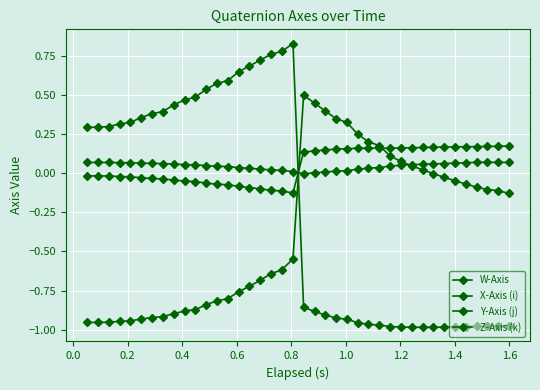

Reading left to right, extract all data points from this chart.

W-Axis: 0.1	0.1	0.1	0.1	0.1	0.1	0.1	0.1	0.1	0.1	0.1	0.0	0.0	0.0	0.0	0.0	0.0	0.0	0.0	0.0	-0.0	0.0	0.0	0.0	0.0	0.0	0.0	0.0	0.0	0.0	0.1	0.1	0.1	0.1	0.1	0.1	0.1	0.1	0.1	0.1
X-Axis (i): -0.0	-0.0	-0.0	-0.0	-0.0	-0.0	-0.0	-0.0	-0.0	-0.1	-0.1	-0.1	-0.1	-0.1	-0.1	-0.1	-0.1	-0.1	-0.1	-0.1	0.1	0.1	0.1	0.2	0.2	0.2	0.2	0.2	0.2	0.2	0.2	0.2	0.2	0.2	0.2	0.2	0.2	0.2	0.2	0.2
Y-Axis (j): 0.3	0.3	0.3	0.3	0.3	0.4	0.4	0.4	0.4	0.5	0.5	0.5	0.6	0.6	0.6	0.7	0.7	0.8	0.8	0.8	-0.9	-0.9	-0.9	-0.9	-0.9	-1.0	-1.0	-1.0	-1.0	-1.0	-1.0	-1.0	-1.0	-1.0	-1.0	-1.0	-1.0	-1.0	-1.0	-1.0
Z-Axis (k): -1.0	-1.0	-1.0	-0.9	-0.9	-0.9	-0.9	-0.9	-0.9	-0.9	-0.9	-0.8	-0.8	-0.8	-0.8	-0.7	-0.7	-0.6	-0.6	-0.5	0.5	0.4	0.4	0.3	0.3	0.2	0.2	0.2	0.1	0.1	0.0	0.0	-0.0	-0.0	-0.0	-0.1	-0.1	-0.1	-0.1	-0.1